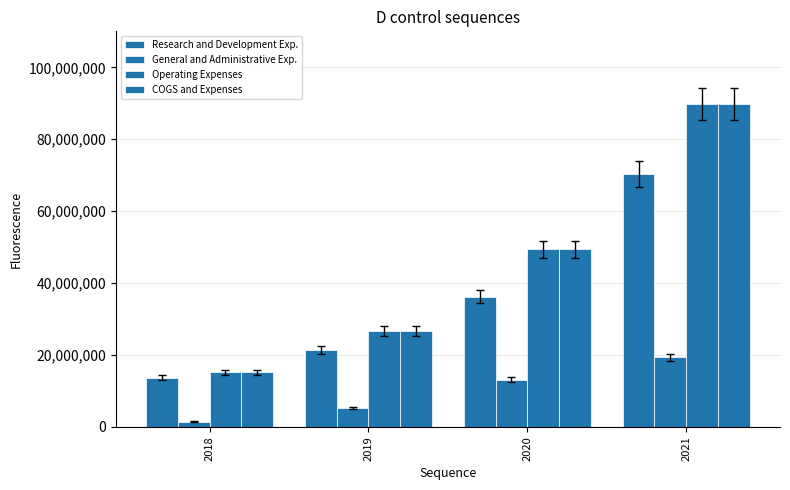

How many values in the COGS and Expenses series are below 49355000?

2